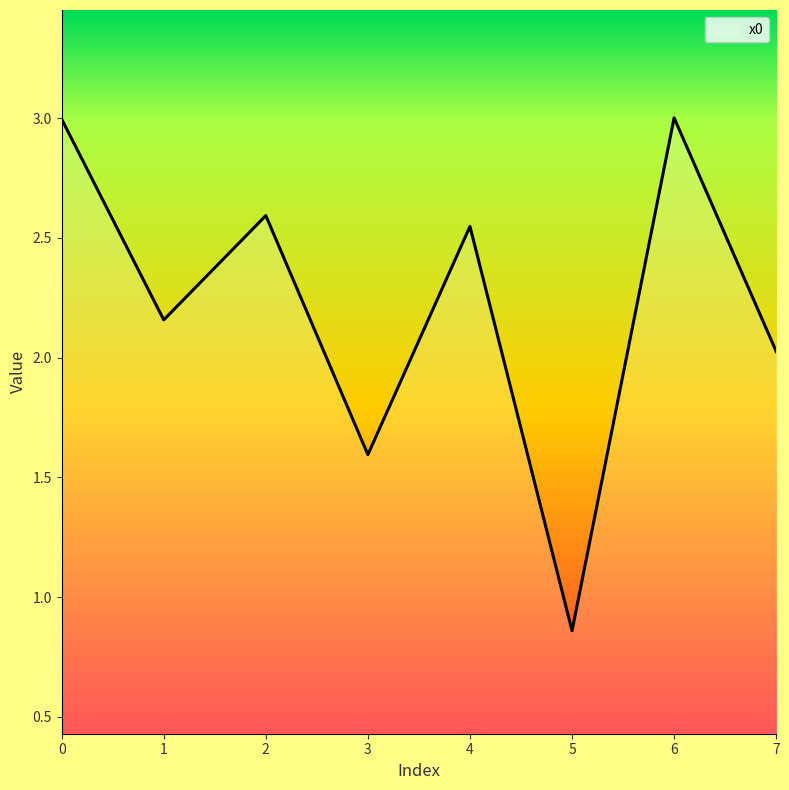

True or false: there are more than 0 points higher than both neighbors.

True